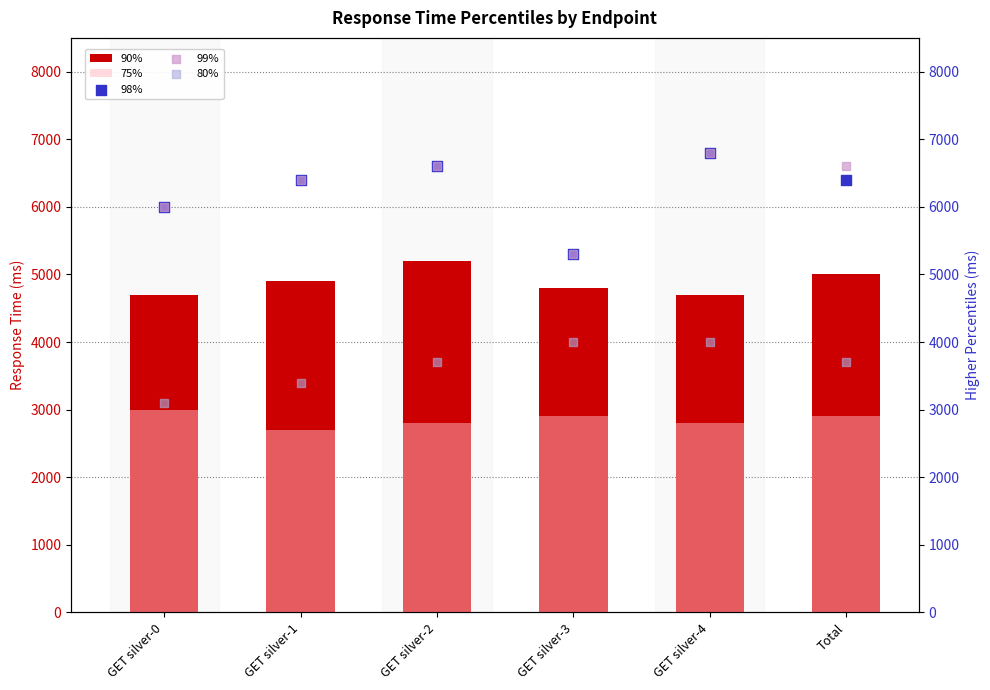

Which series contains the highest Y value?

98%